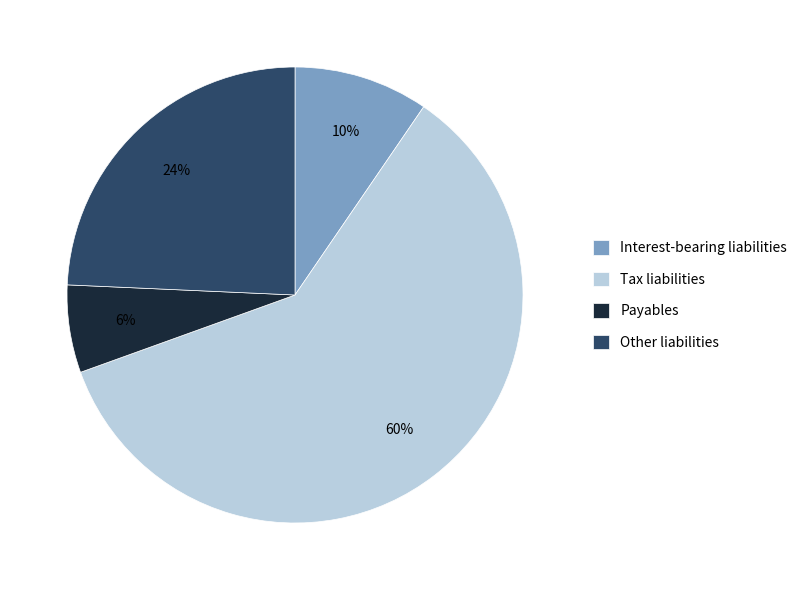

Rank the categories by value from lowest to highest.

Payables, Interest-bearing liabilities, Other liabilities, Tax liabilities